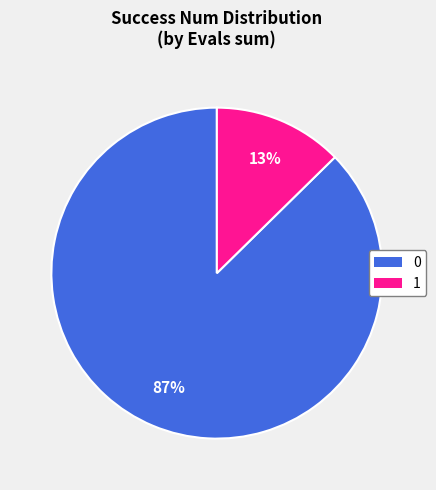

Is there any slice that represents more than half of the pie?

Yes